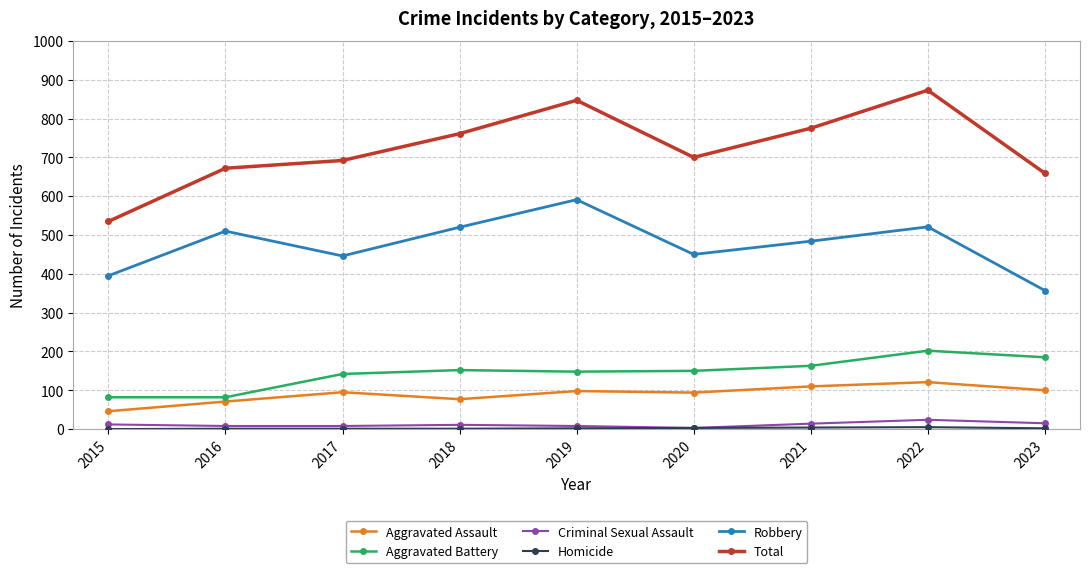

The Total series shows 775 at 2021. True or false?

True